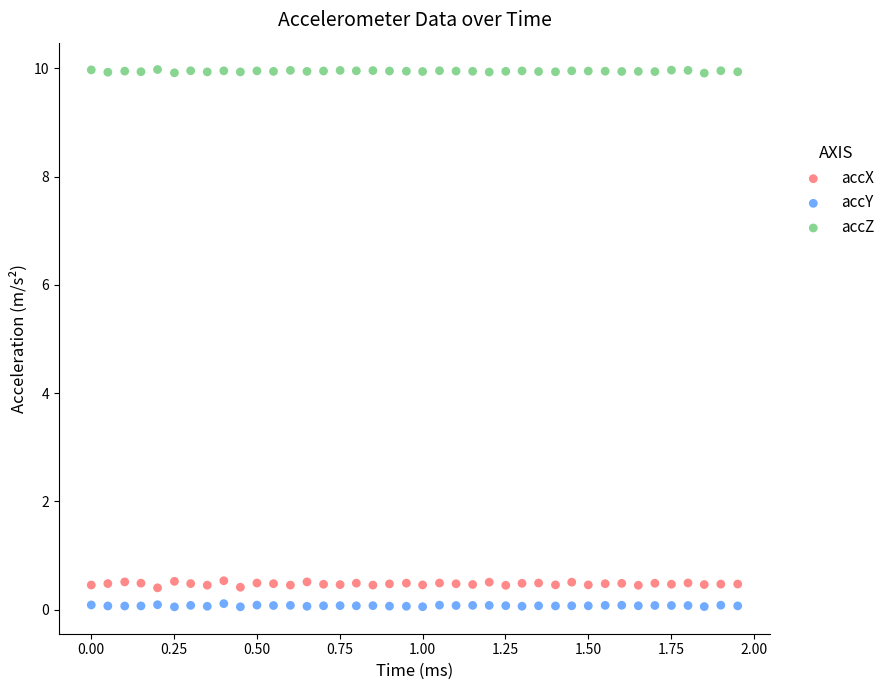

Across all data points, what is the range of Y values (max minus min)?

9.9